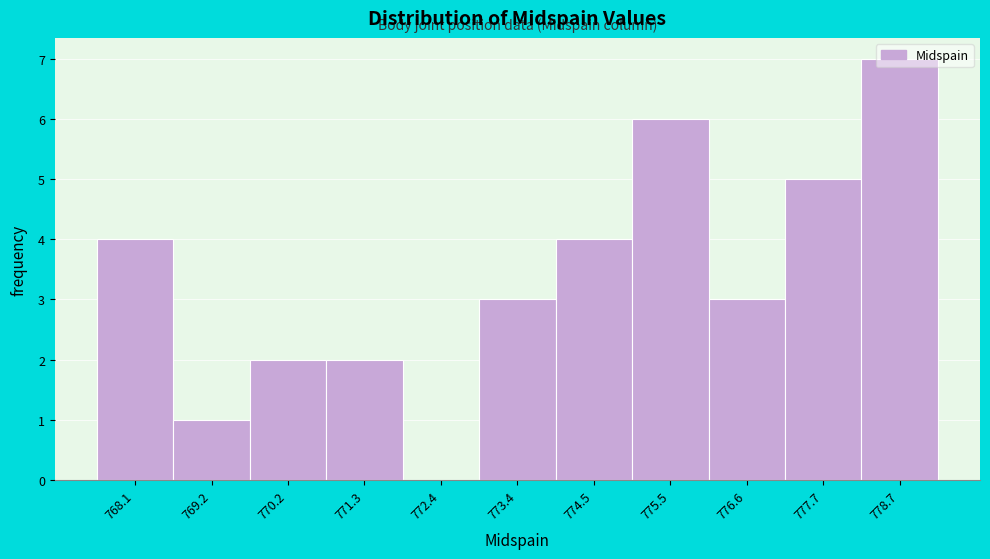

The chart shows a value of 4 at 768.1. True or false?

True